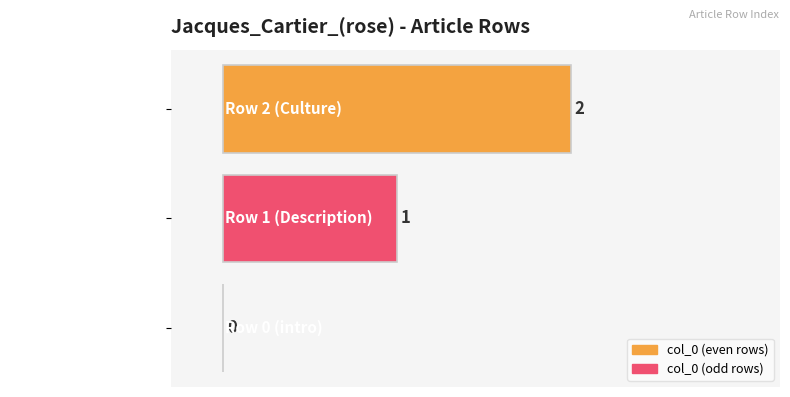

What is the sum of the values at Row 1 (Description) and Row 2 (Culture)?

3